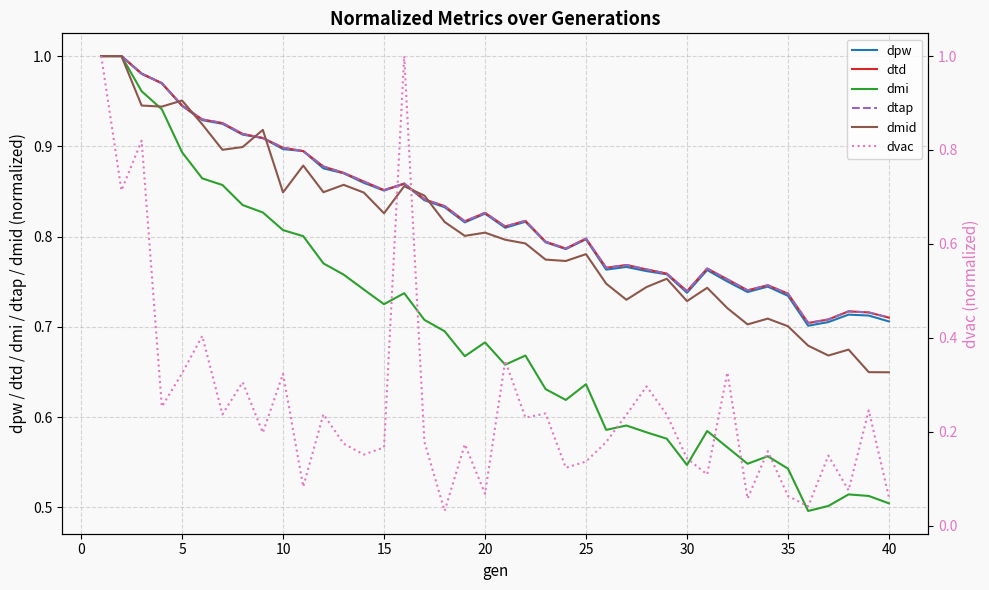

How many lines are shown in the chart?

6